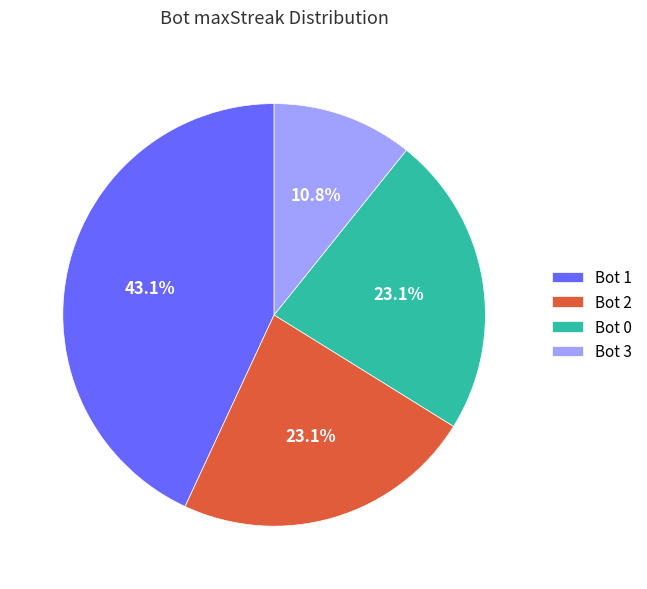

Combined, do Bot 0 and Bot 3 account for over 50%?

No